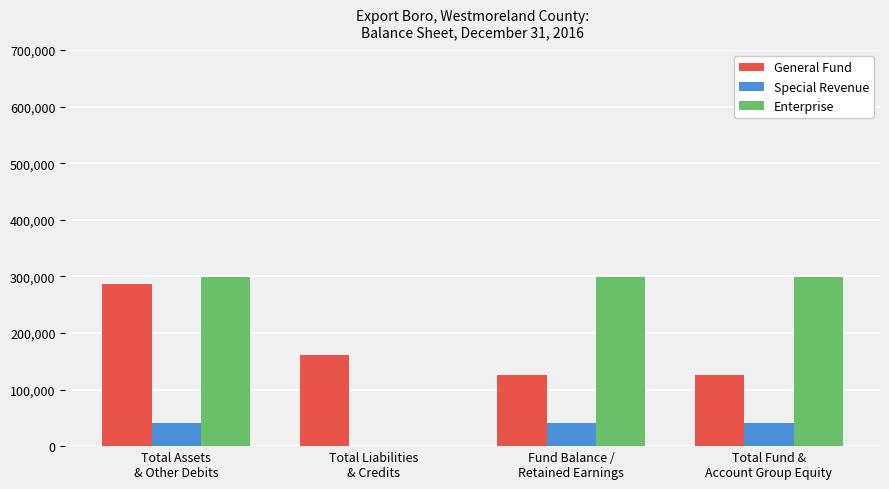

Count the number of categories in the chart.

4